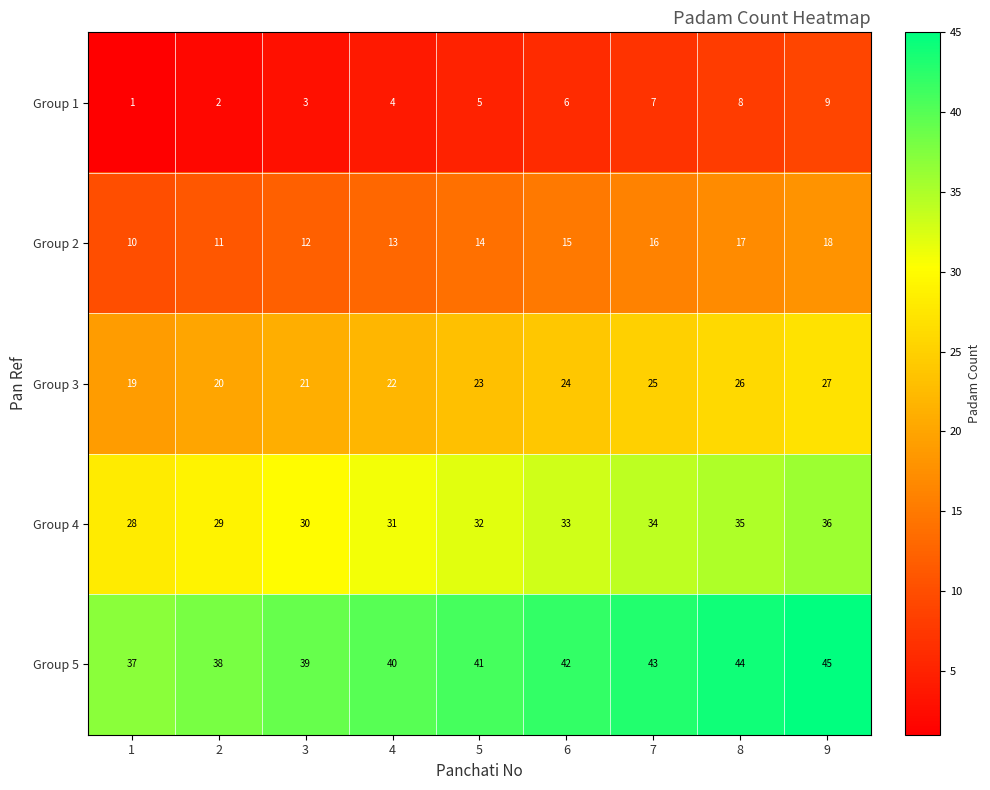

At how many categories does at least one series exceed 25?

9